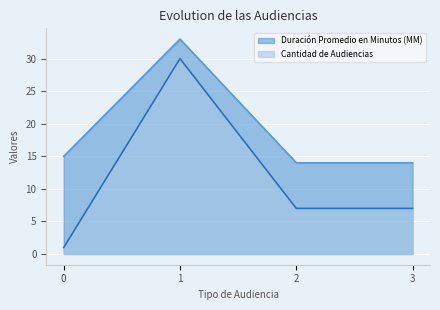

What is the average value of the Duración Promedio en Minutos (MM) series?

19